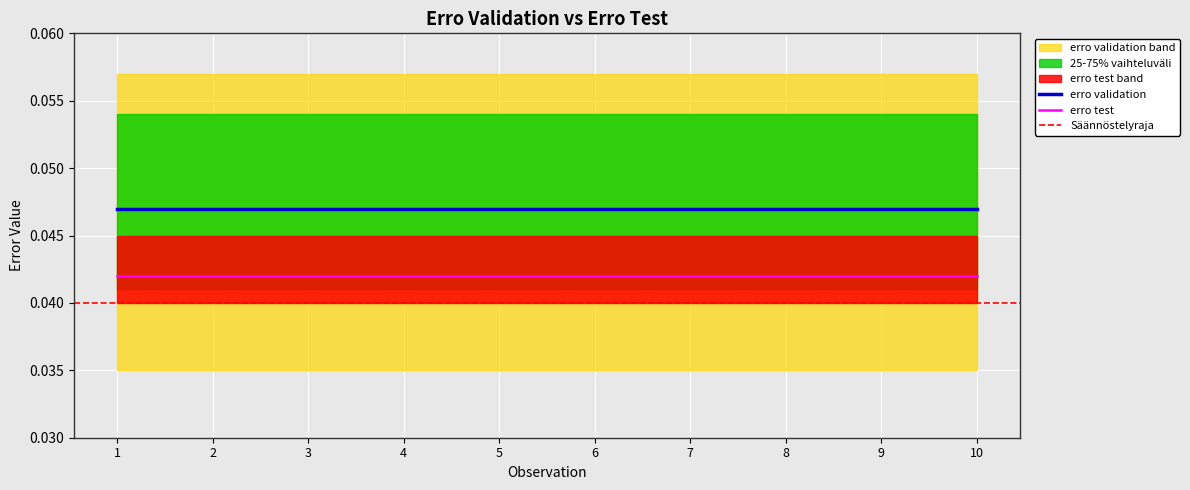

True or false: erro validation and erro test intersect in this chart.

False